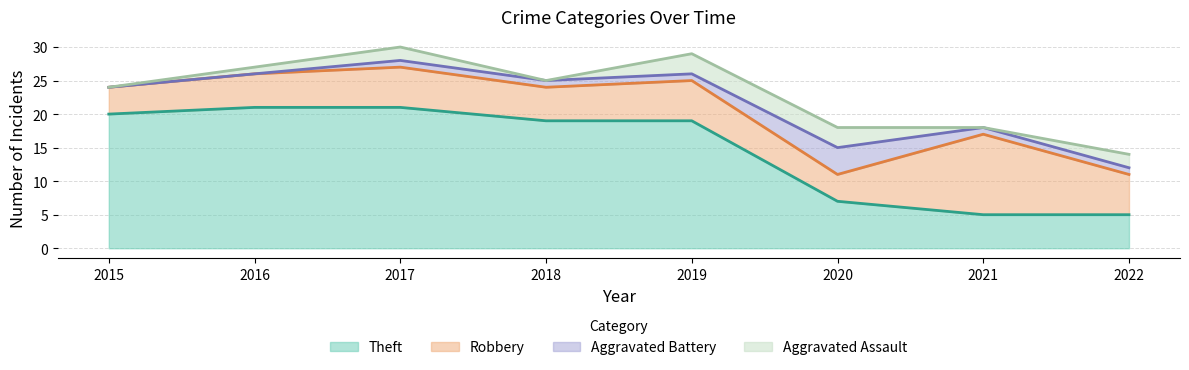

At how many categories does at least one series exceed 19?

3